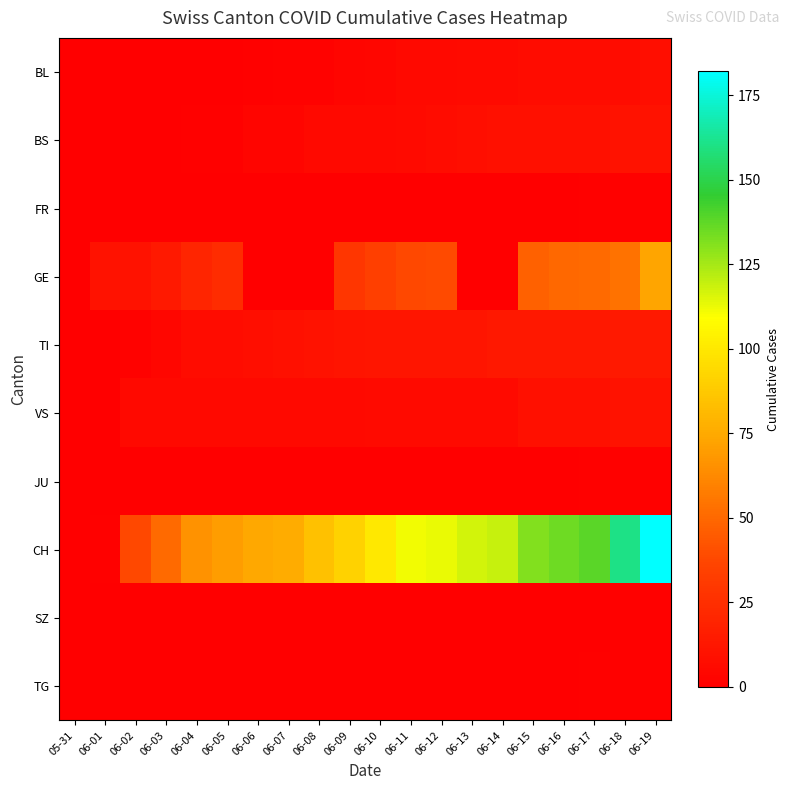

List the series in order of their peak value, highest first.

CH, GE, TI, BS, VS, BL, FR, JU, SZ, TG